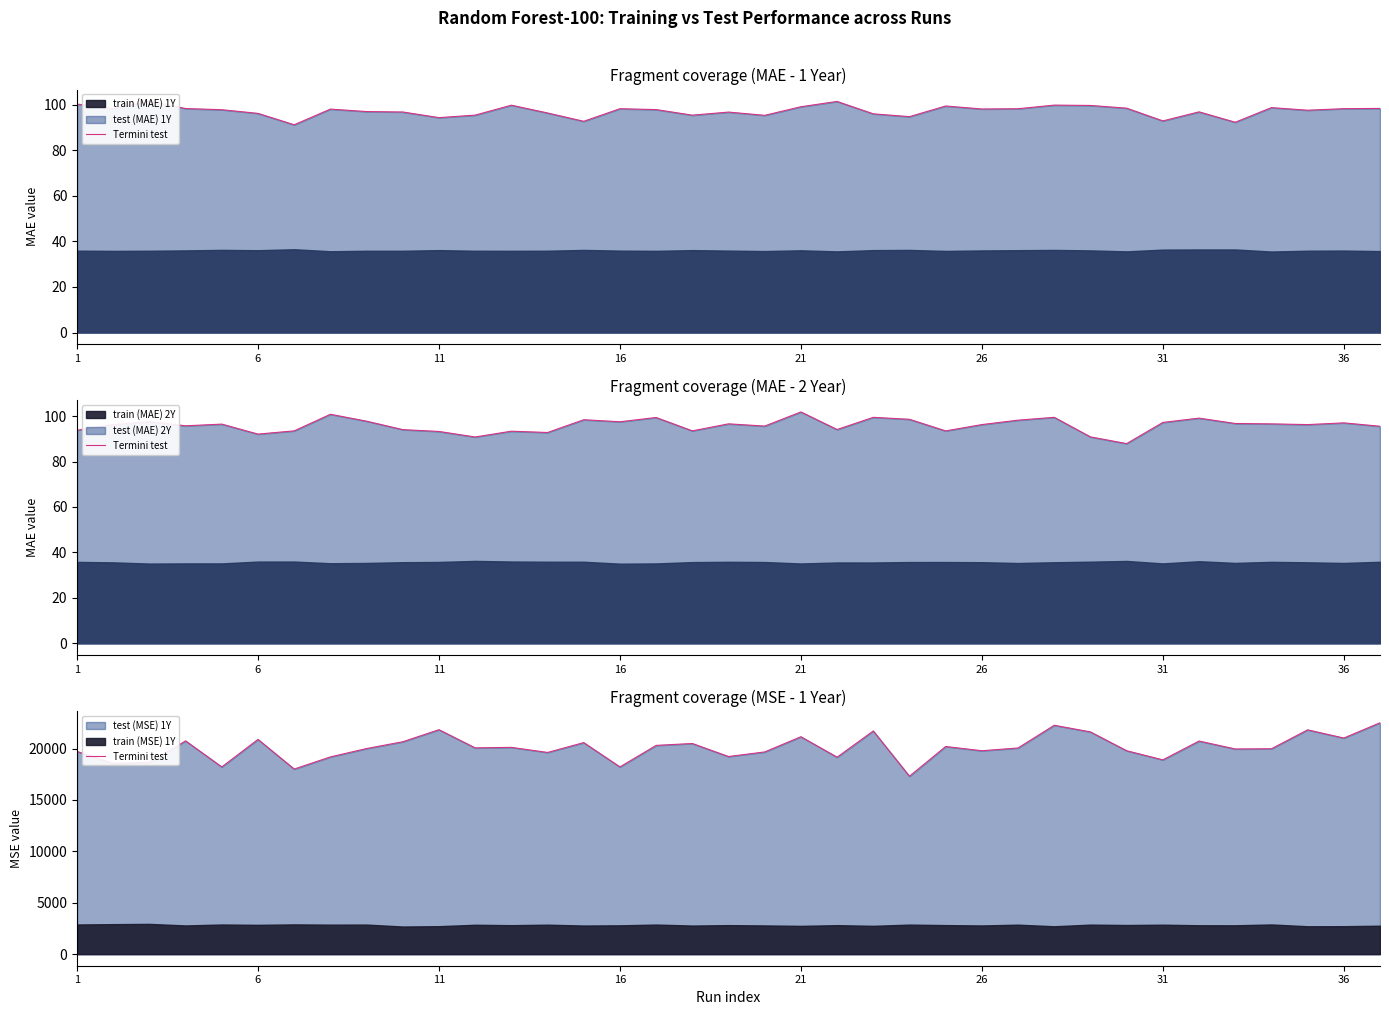

What is the difference between the second highest and second lowest values?

4258.3